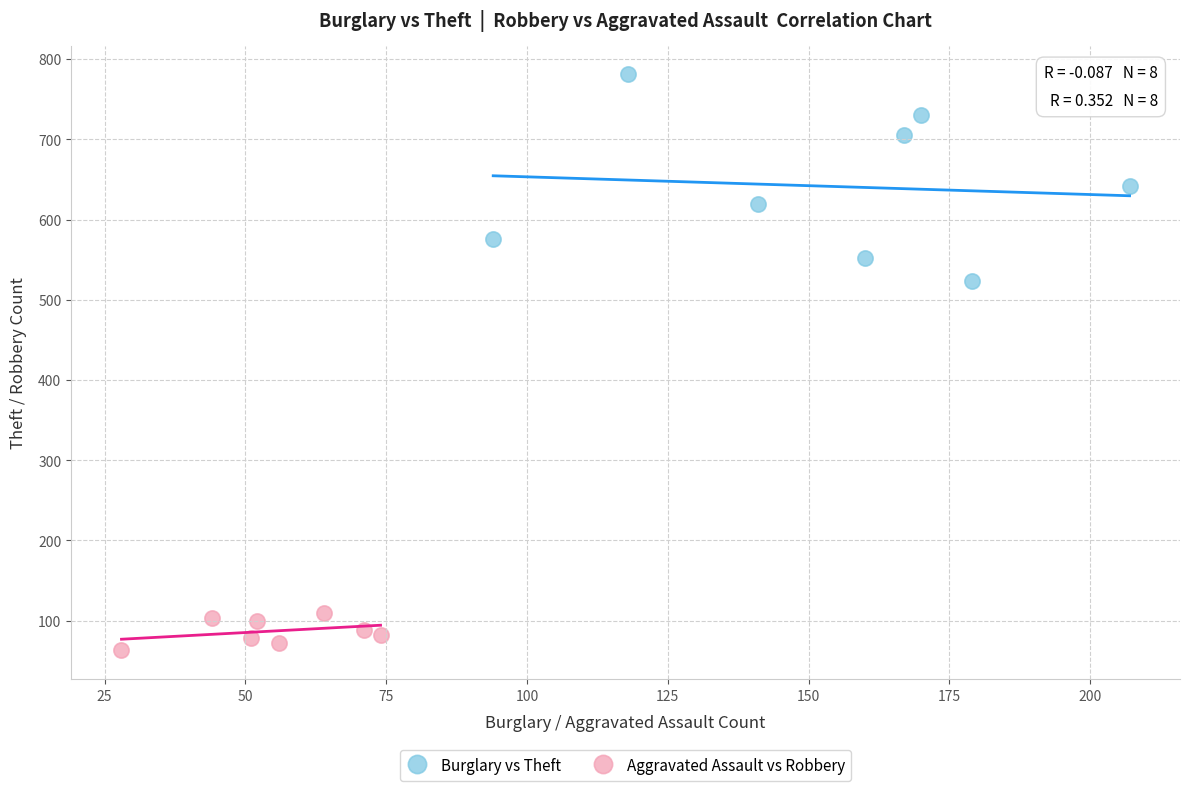

Which series contains the highest Y value?

Burglary vs Theft